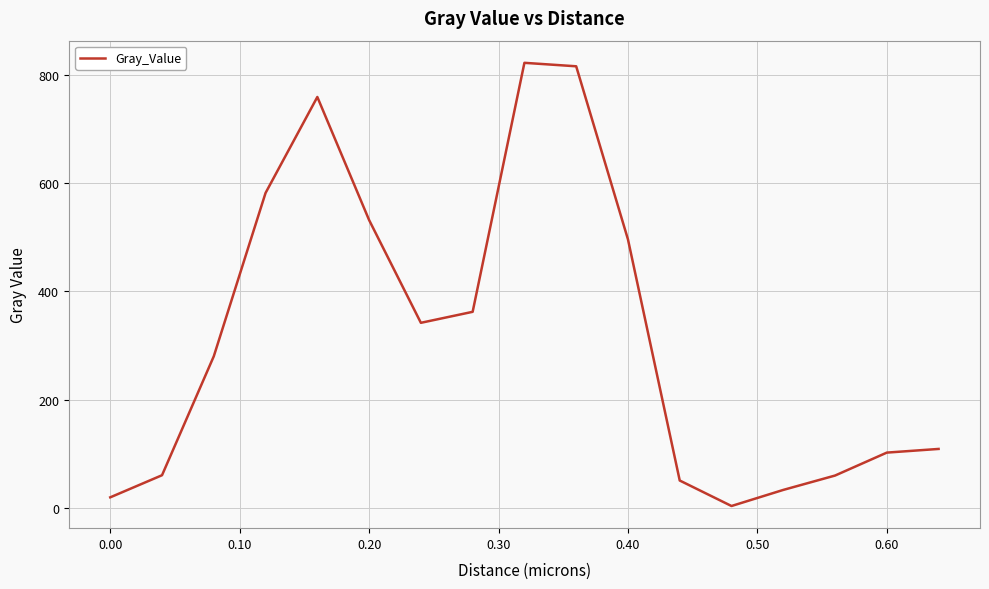

What is the maximum value shown in the chart?

822.8